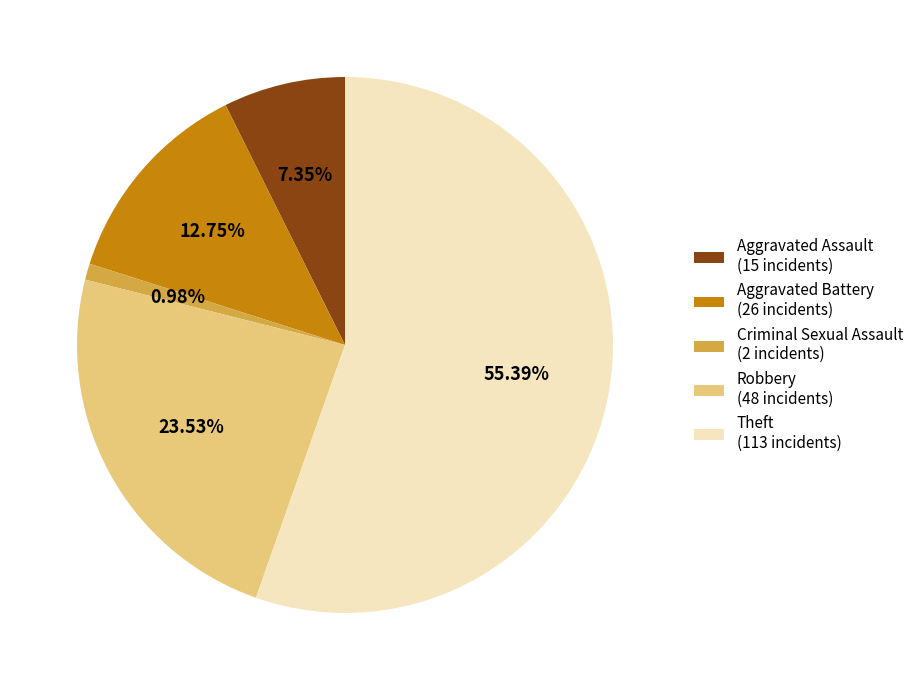

Do Criminal Sexual Assault and Robbery together represent more than half of the pie?

No